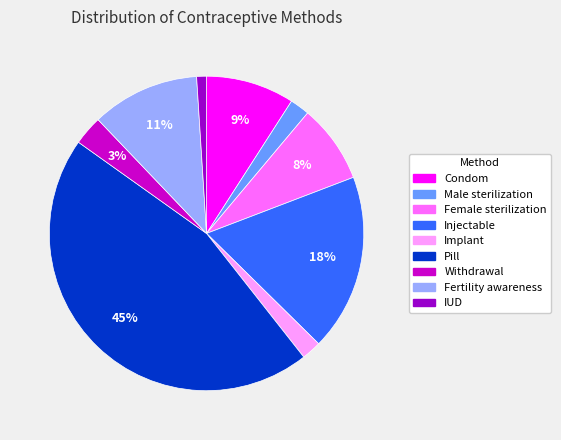

Count the number of slices in the pie.

9